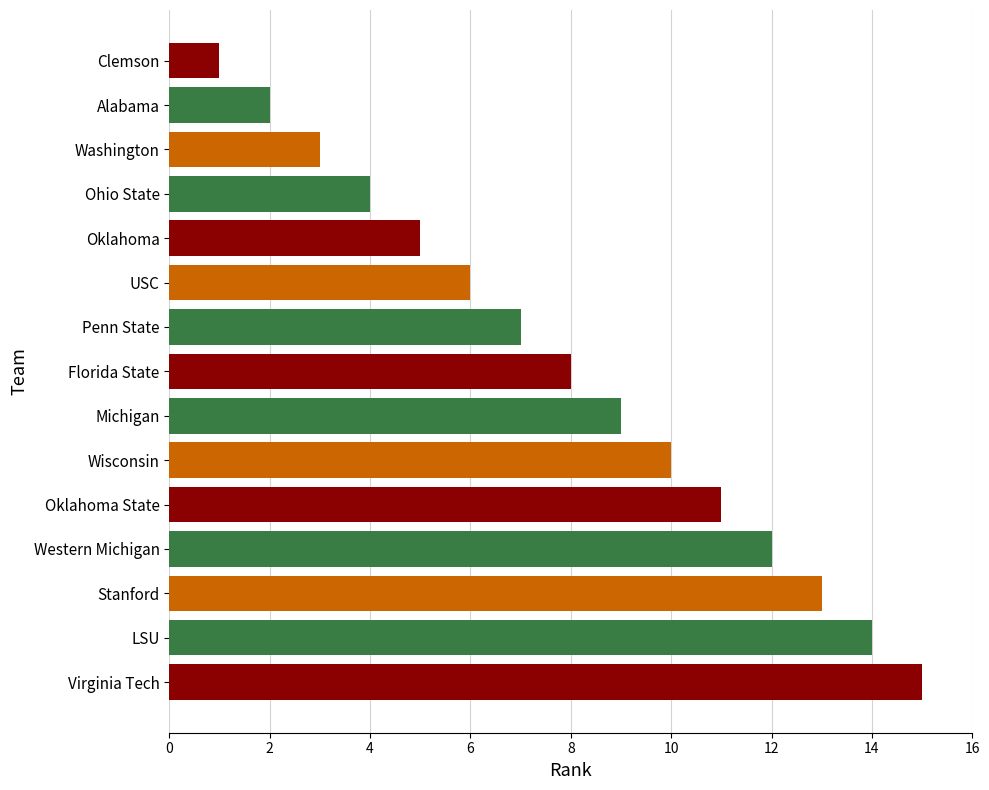

What is the minimum value shown in the chart?

1